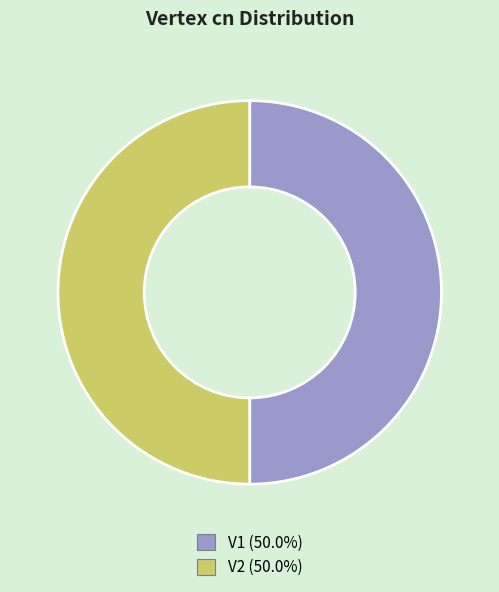

What is the ratio of the value at V2 (50.0%) to the value at V1 (50.0%)?

1.0